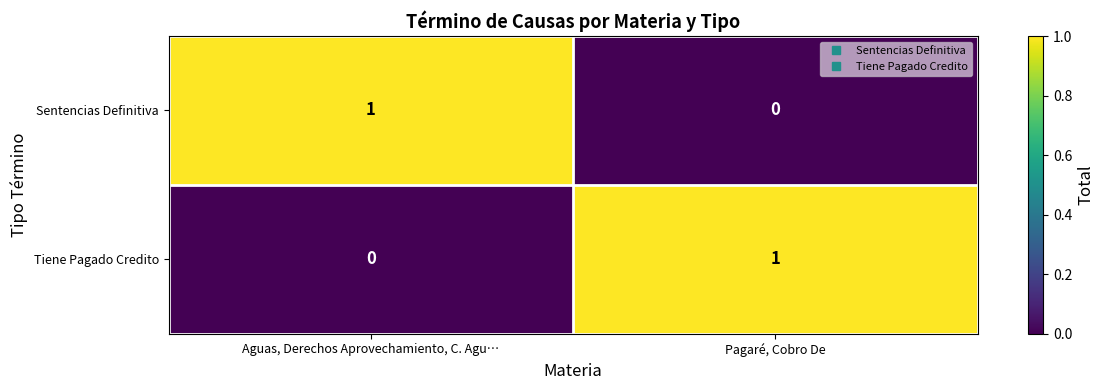

At how many categories does at least one series exceed 0?

2